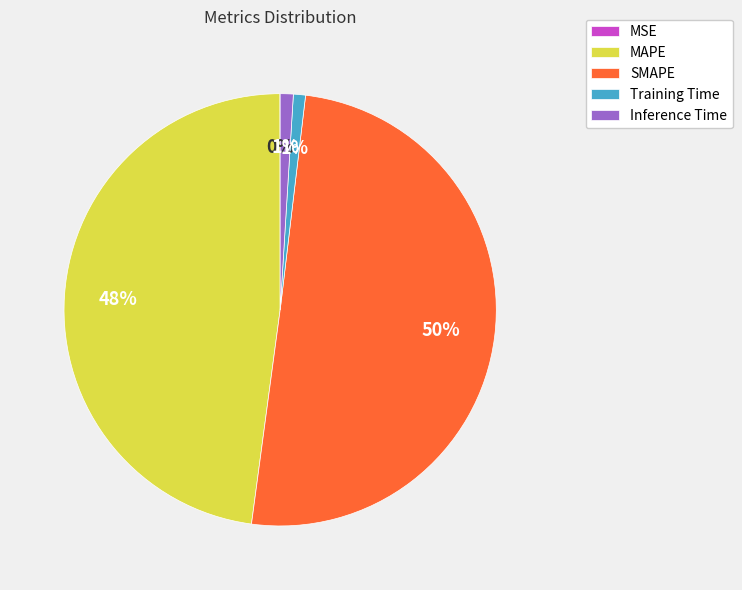

To the nearest percent, what is the difference between the Training Time and SMAPE slice percentages?

49%